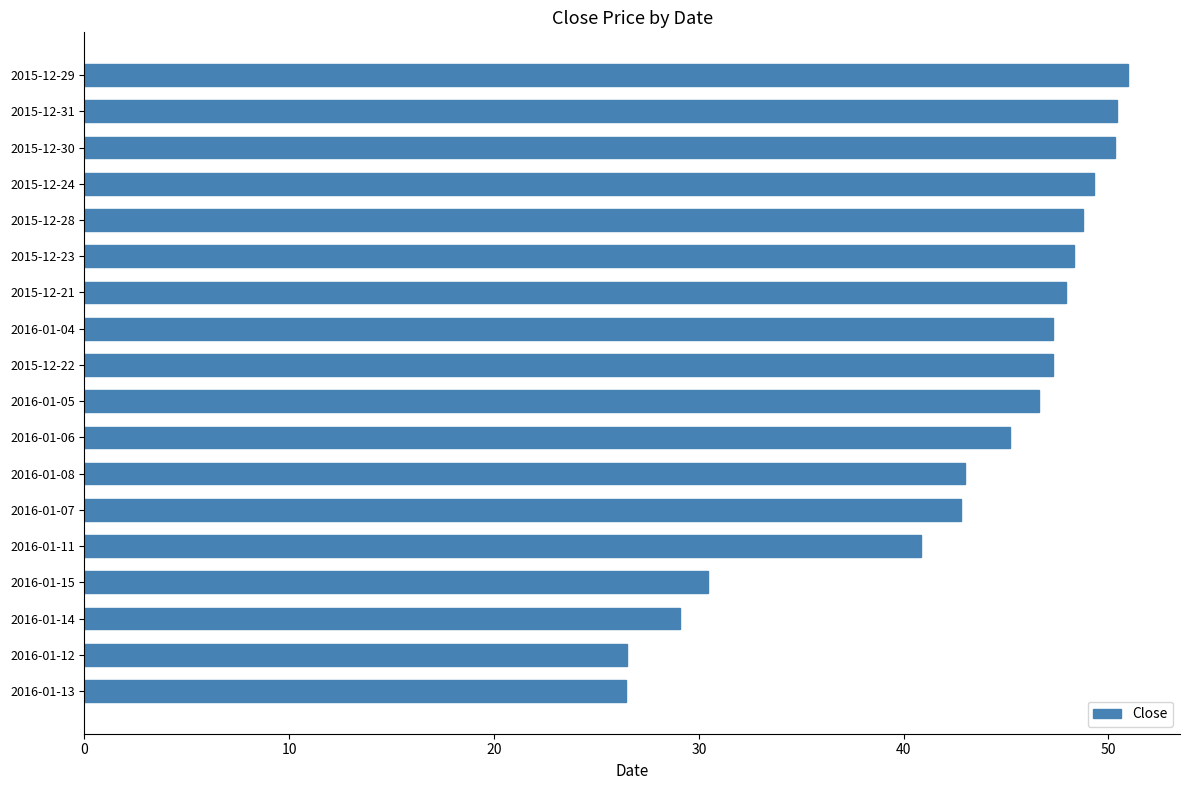

What is the average value?

42.9